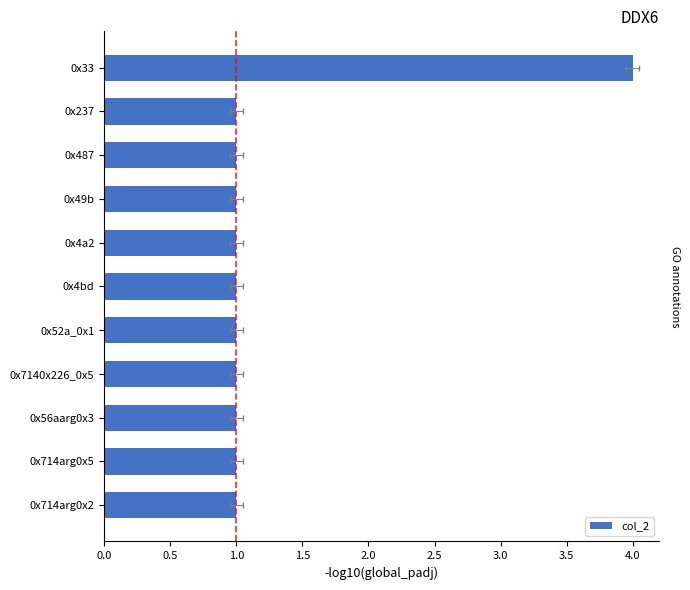

What is the value of the 9th bar from the left?

1